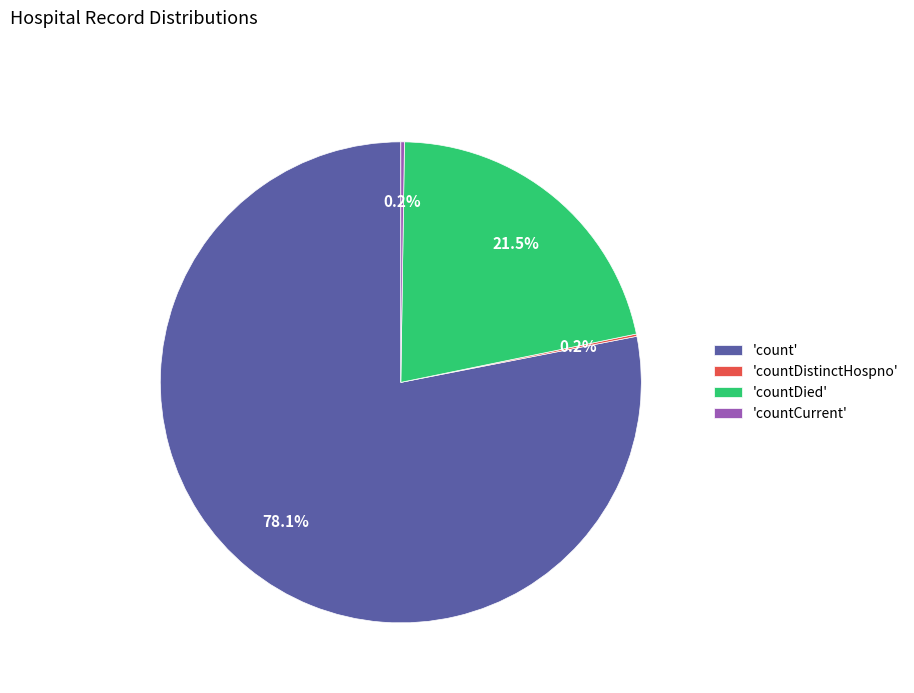

What is the largest slice in the pie chart?

'count'